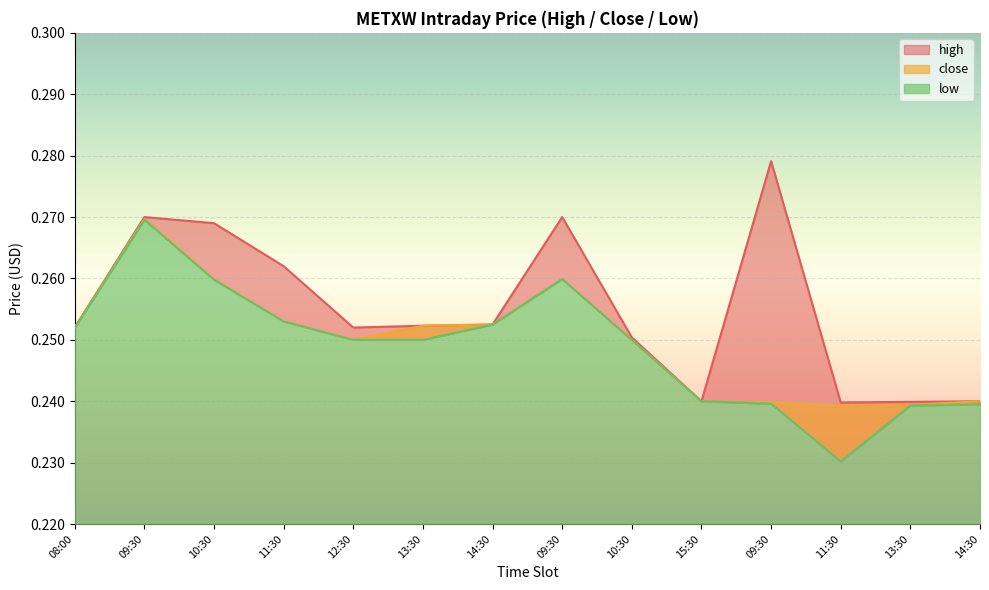

What is the maximum value for close?

0.3